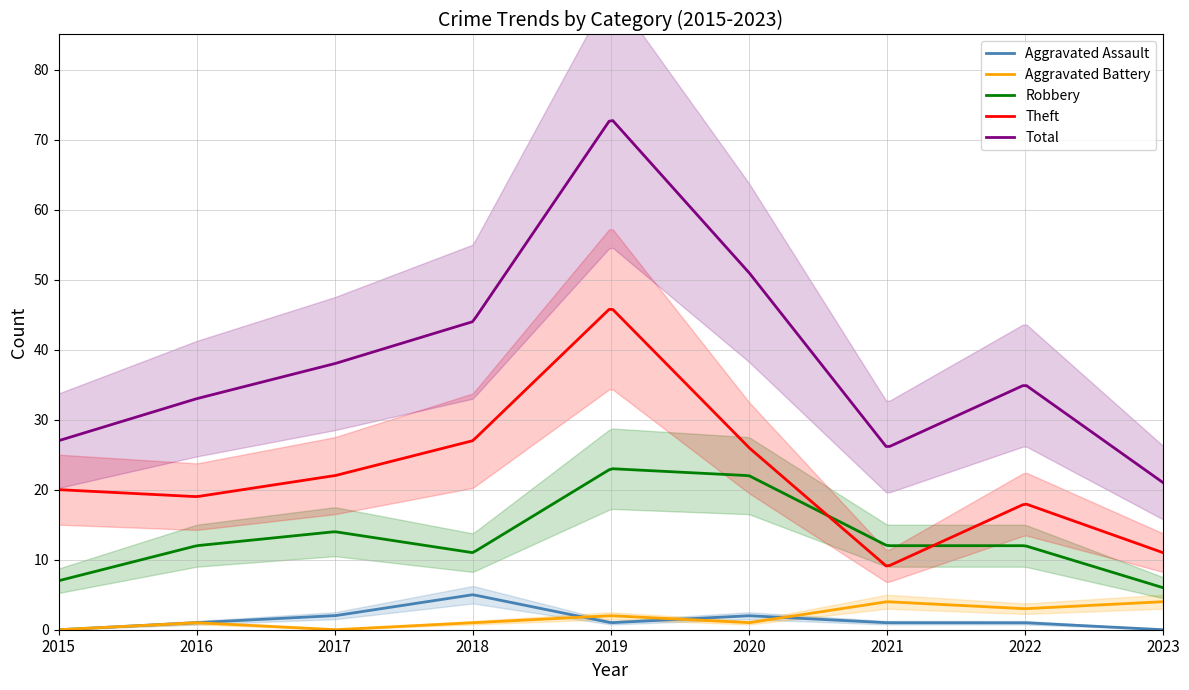

Rank the series by their maximum value, from lowest to highest.

Aggravated Battery, Aggravated Assault, Robbery, Theft, Total